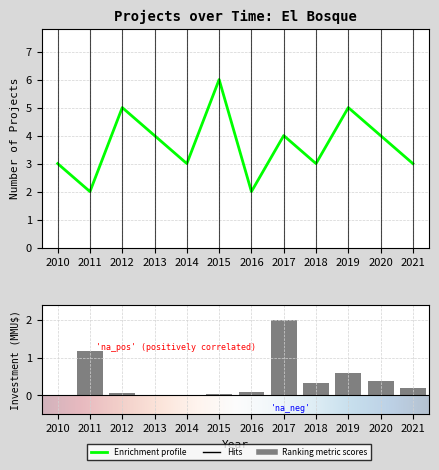

What is the sum of all count_per_year values?

44.0